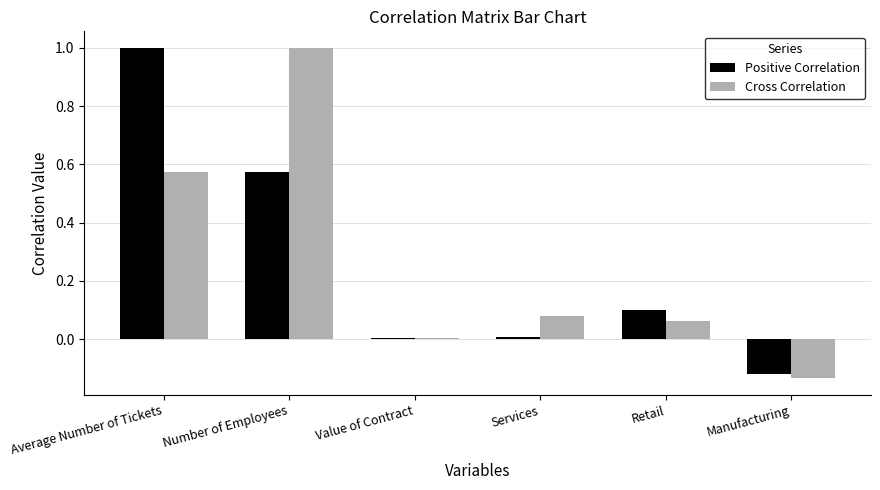

Is the value of Positive Correlation at Manufacturing greater than the value of Cross Correlation at Retail?

No